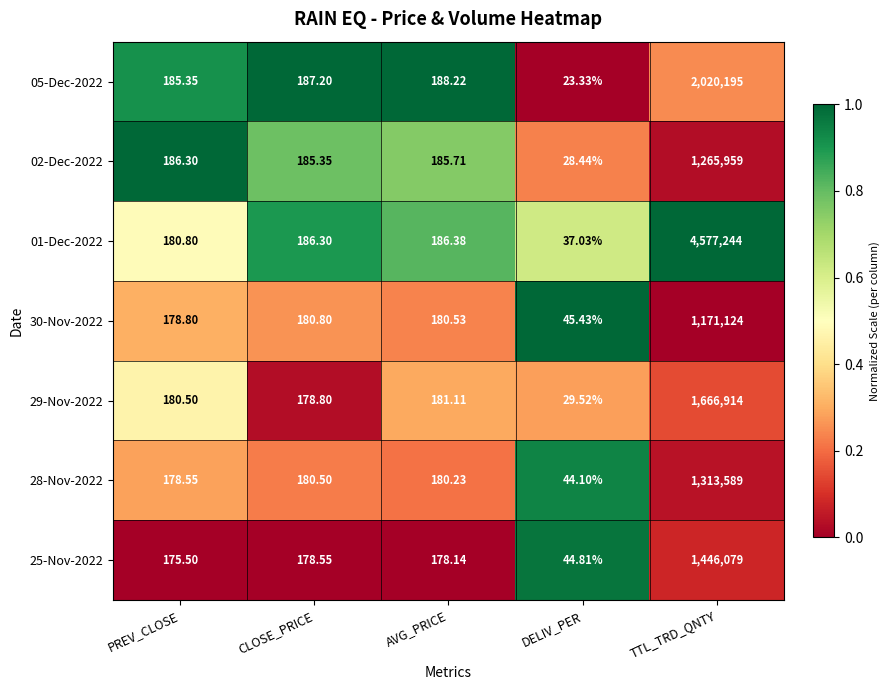

At which category is the sum across all series the highest?

TTL_TRD_QNTY